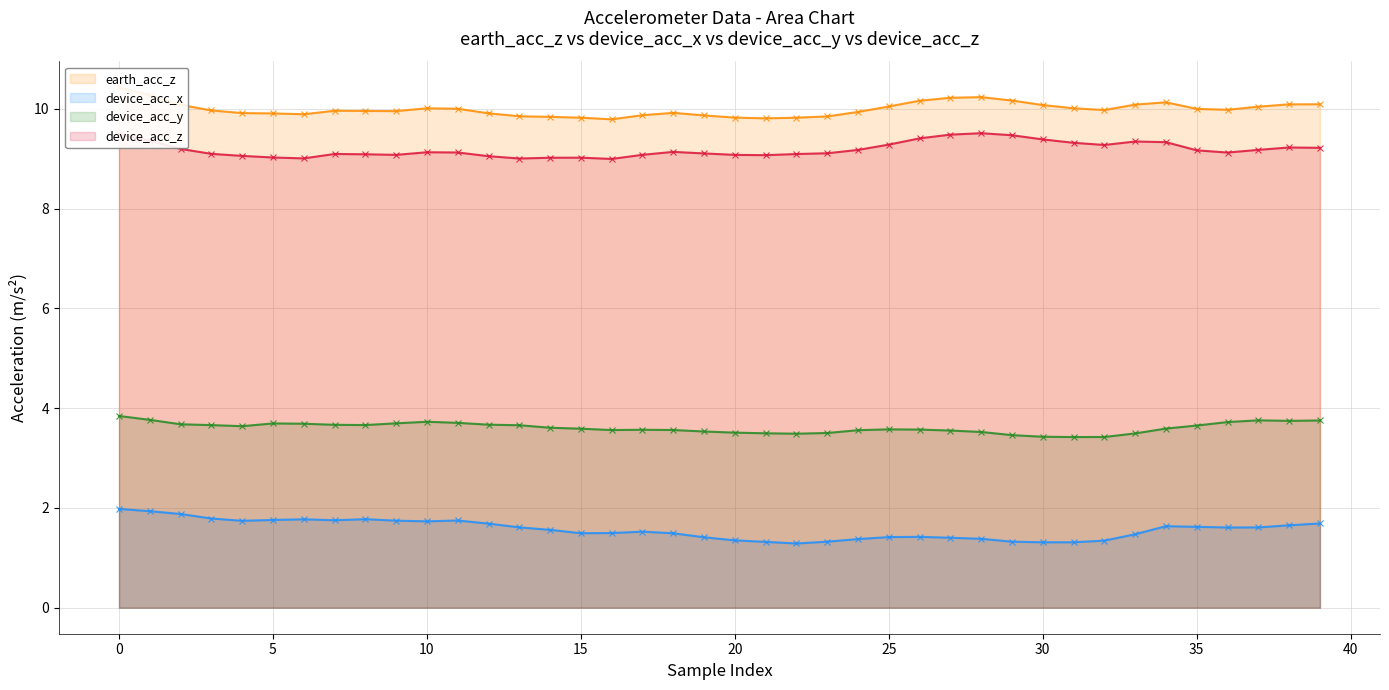

True or false: device_acc_z has a value of 5.4 at 5.

False